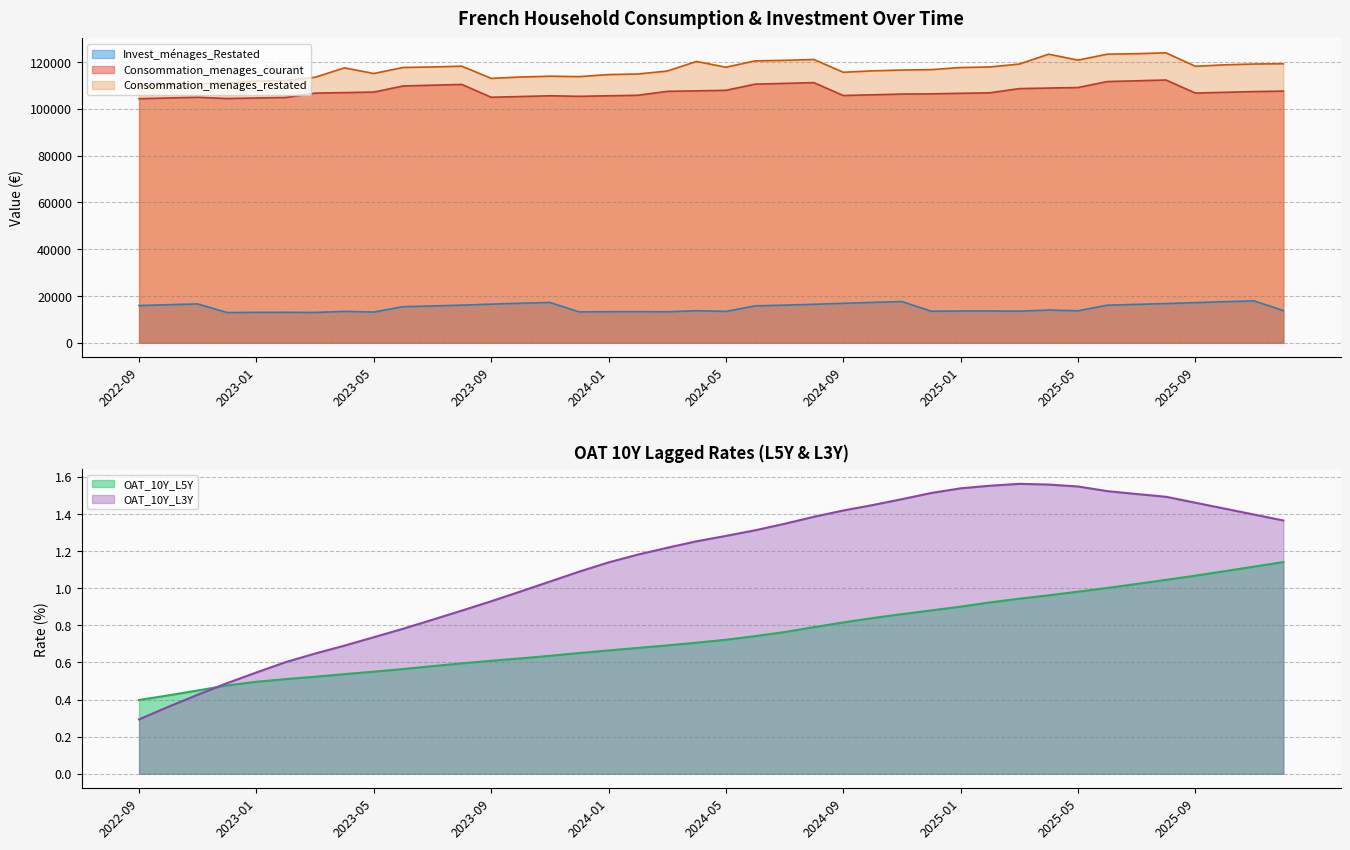

Rank the categories by OAT_10Y_L3Y value from lowest to highest.

2022-09, 2022-10, 2022-11, 2022-12, 2023-01, 2023-02, 2023-03, 2023-04, 2023-05, 2023-06, 2023-07, 2023-08, 2023-09, 2023-10, 2023-11, 2023-12, 2024-01, 2024-02, 2024-03, 2024-04, 2024-05, 2024-06, 2024-07, 2025-12, 2024-08, 2025-11, 2024-09, 2025-10, 2024-10, 2025-09, 2024-11, 2025-08, 2025-07, 2024-12, 2025-06, 2025-01, 2025-05, 2025-02, 2025-04, 2025-03